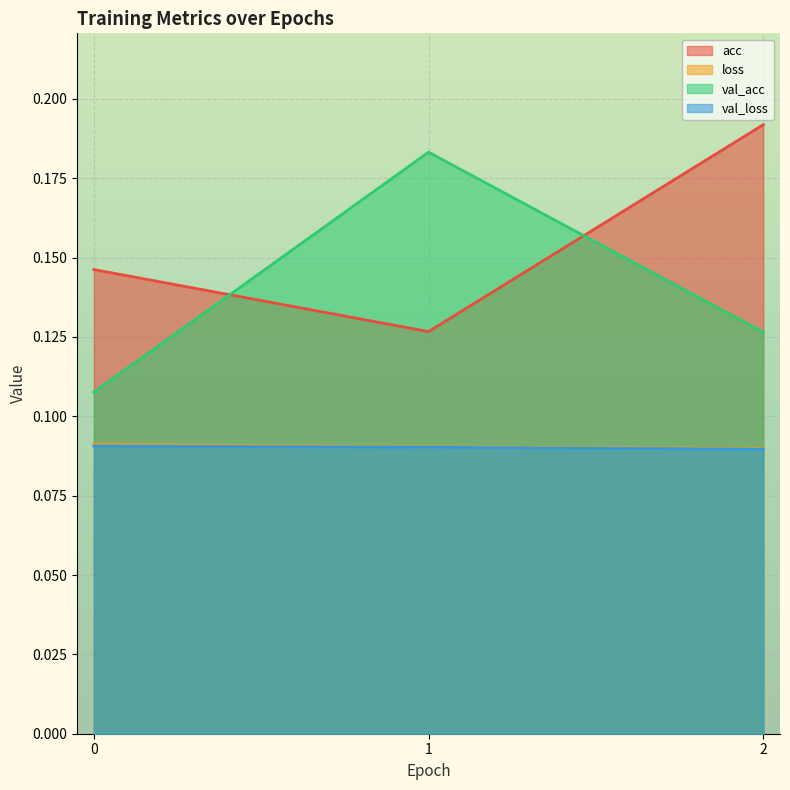

Between 0 and 2, which series saw the biggest shift?

acc